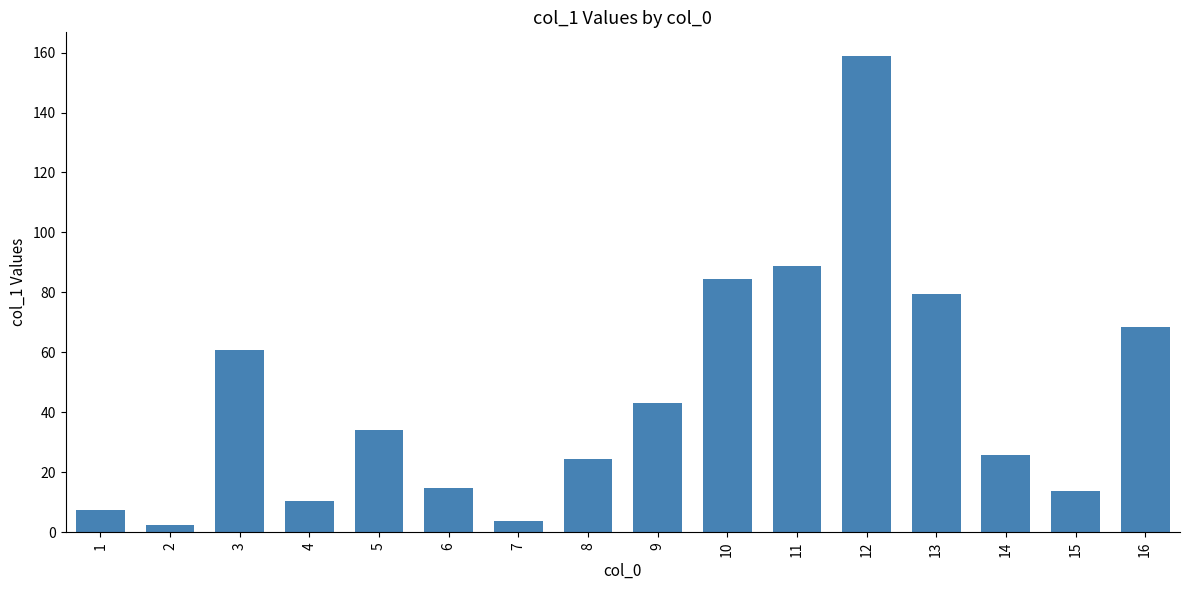

Reading left to right, what are all the values shown in this chart?

1=7.3	2=2.4	3=60.8	4=10.3	5=34.1	6=14.6	7=3.7	8=24.4	9=43.1	10=84.5	11=88.8	12=158.8	13=79.4	14=25.6	15=13.7	16=68.4